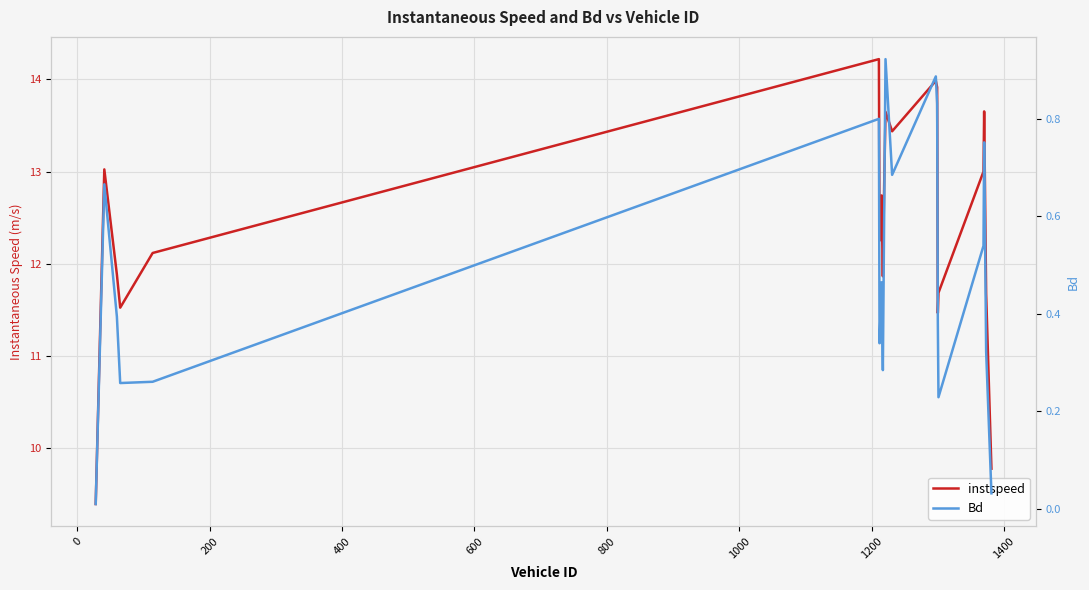

How many interior local peaks does the Bd series have?

6